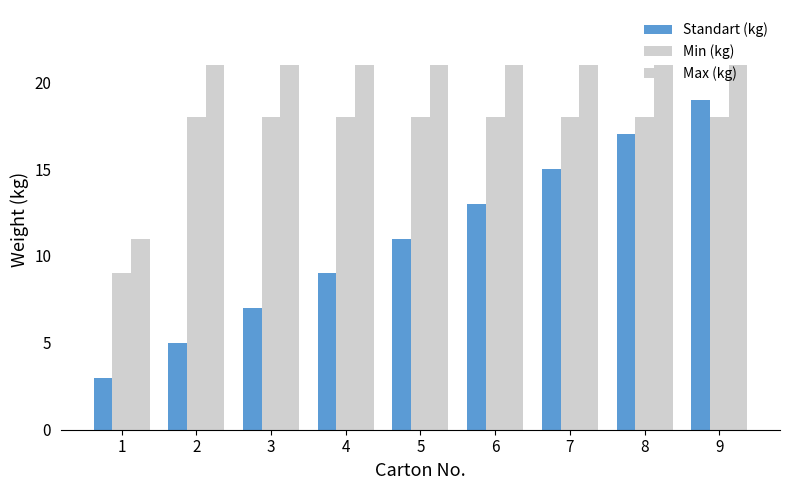

Between 3 and 5, which is larger?

5